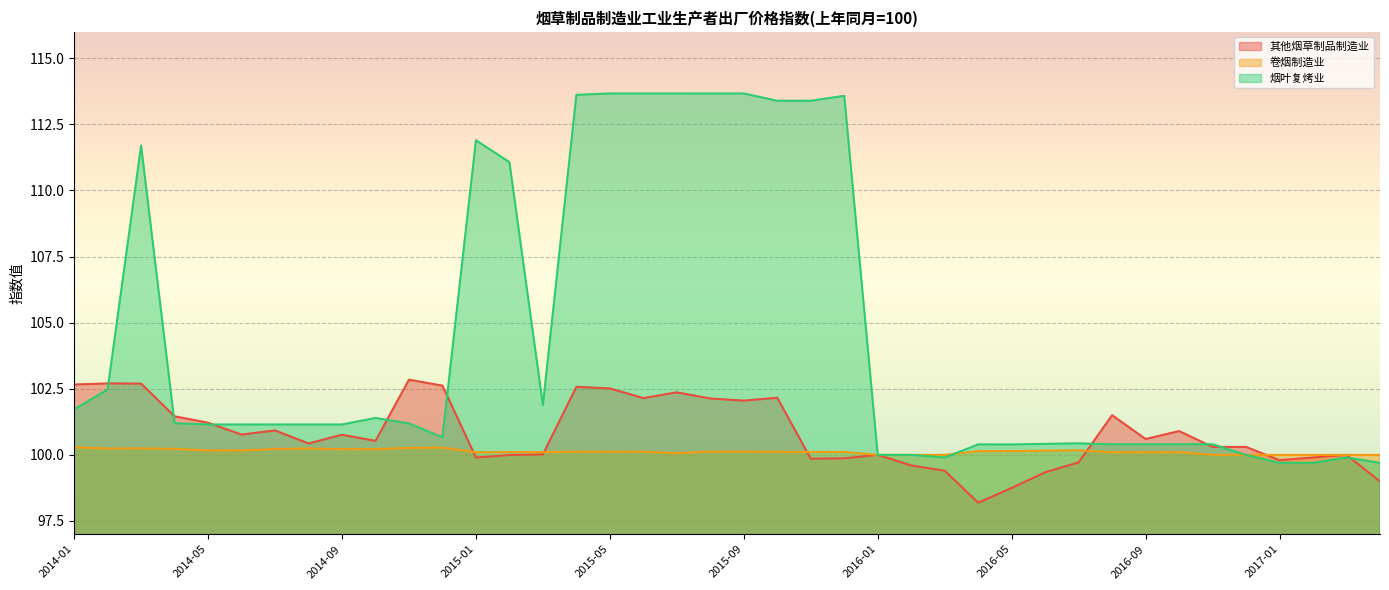

At which category does the chart reach its minimum across all series?

2016-04